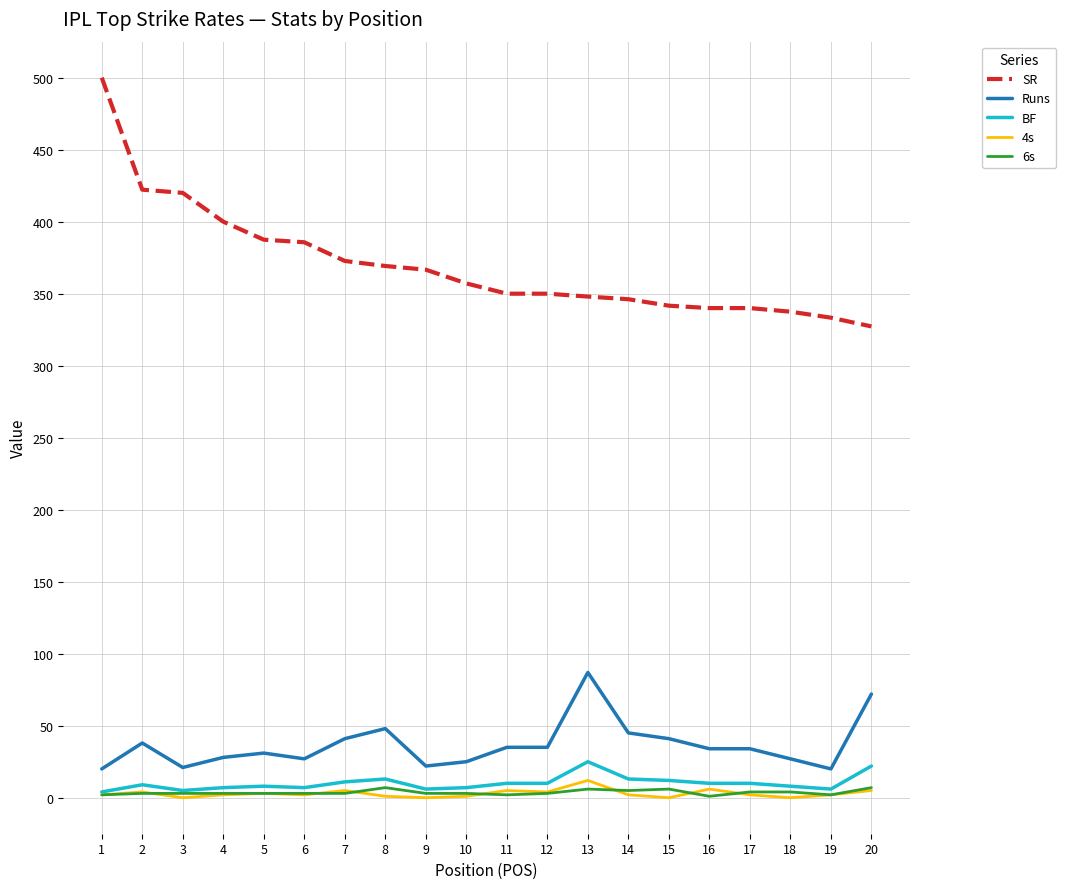

The SR series shows 341.7 at 15. True or false?

True